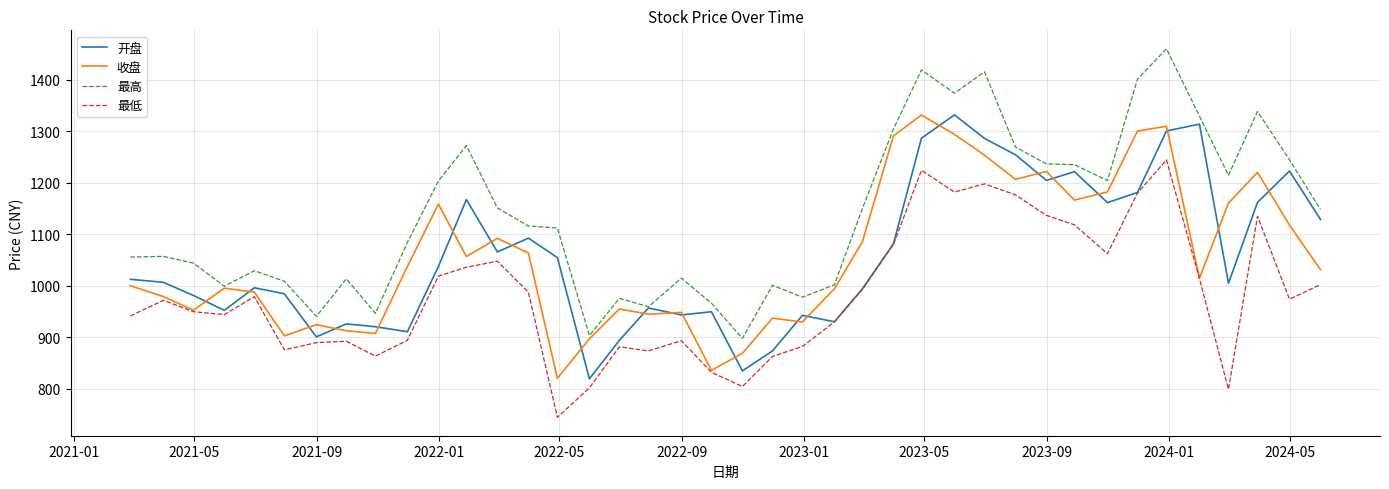

What is the smallest value displayed?

744.3